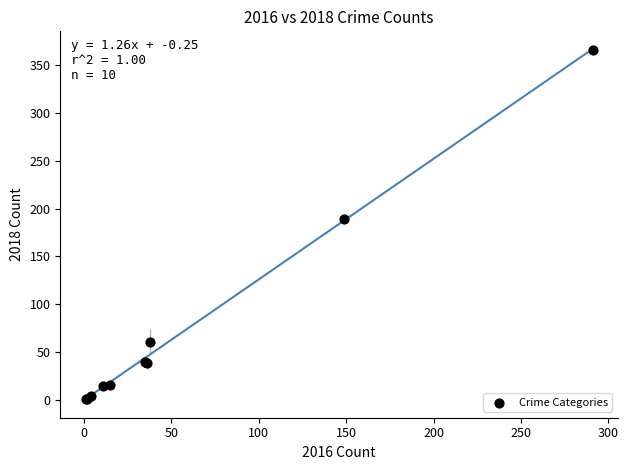

What Y value in the scatter plot is closest to 183?

189